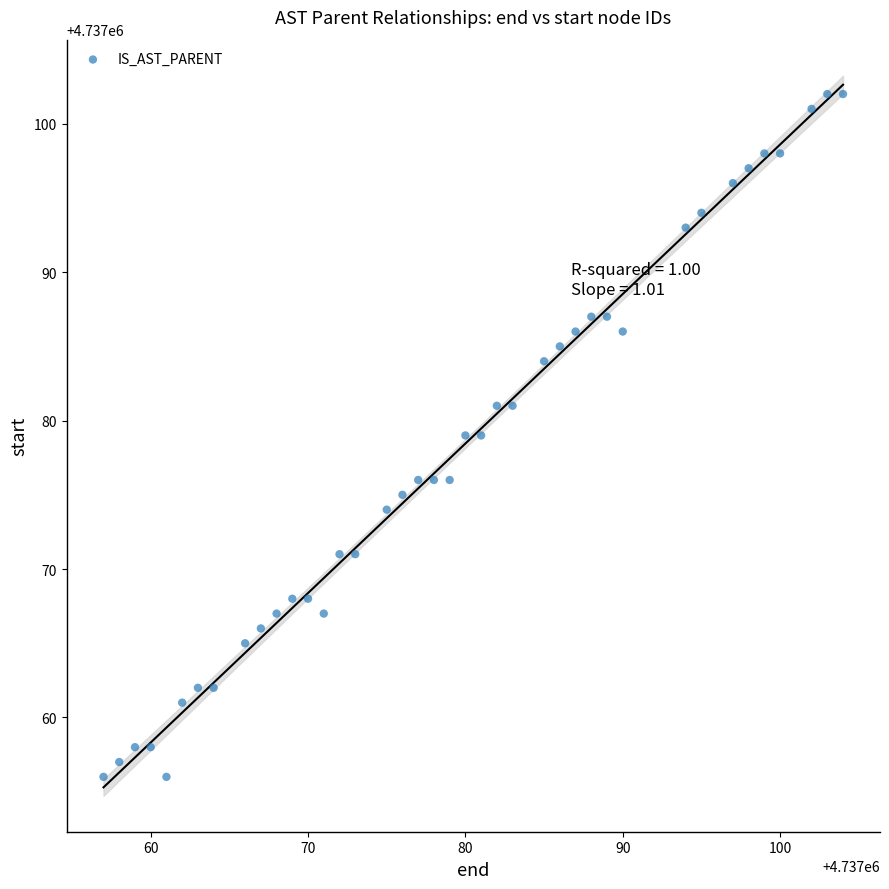

What is the range of Y values (max minus min)?

46